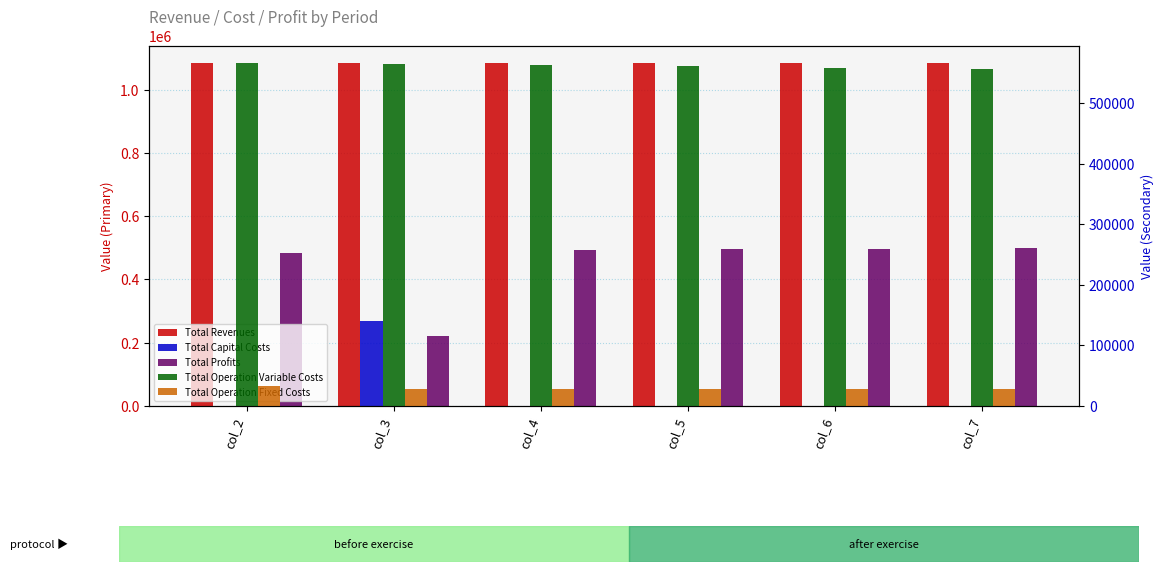

What is the total value across all series at col_5?

2167238.6